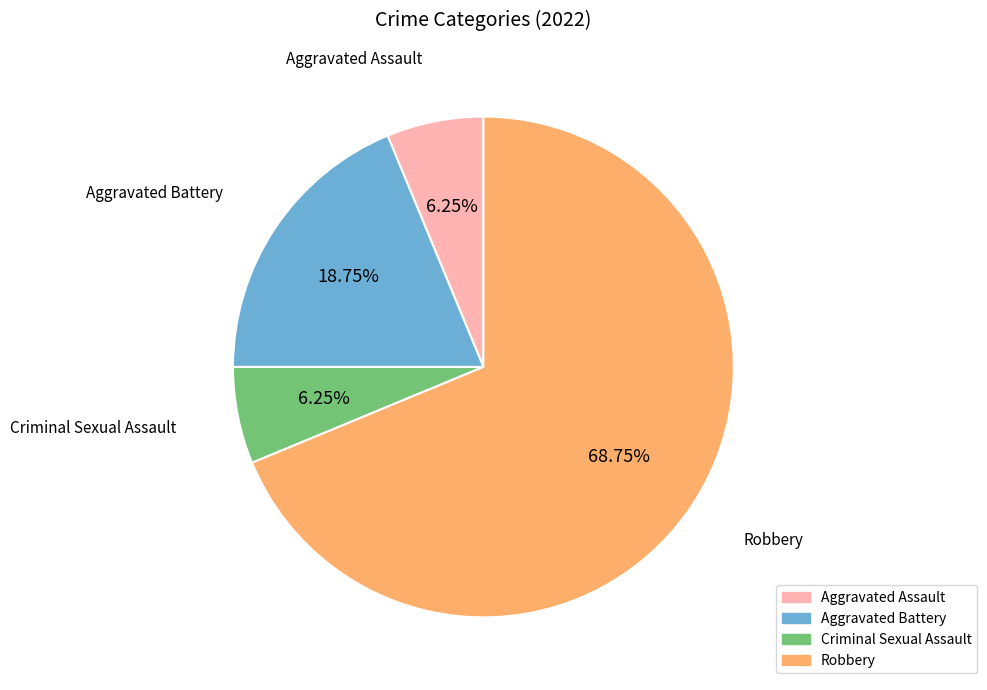

Combined, what portion of the pie is Criminal Sexual Assault and Robbery?

75.0%